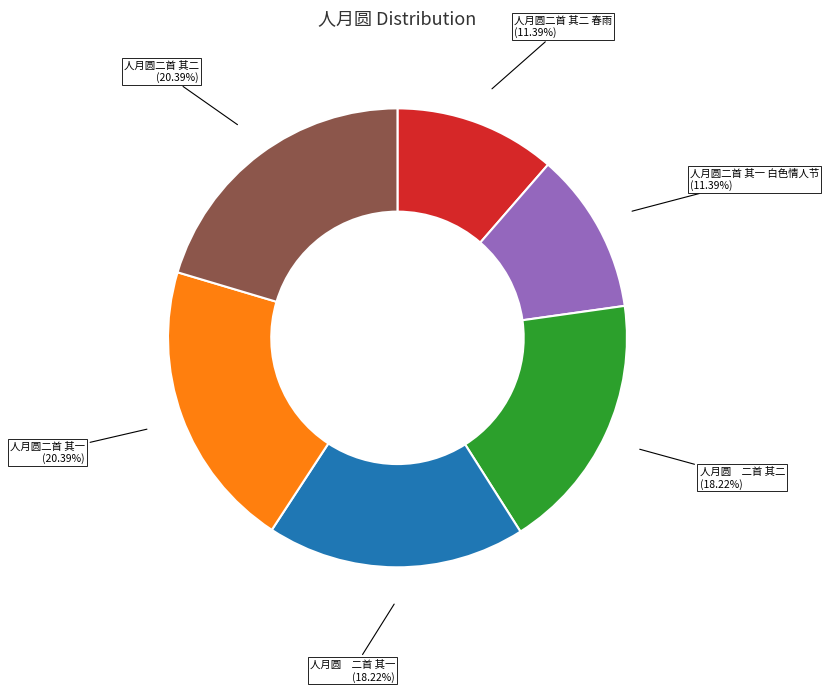

Is there any slice that represents more than half of the pie?

No